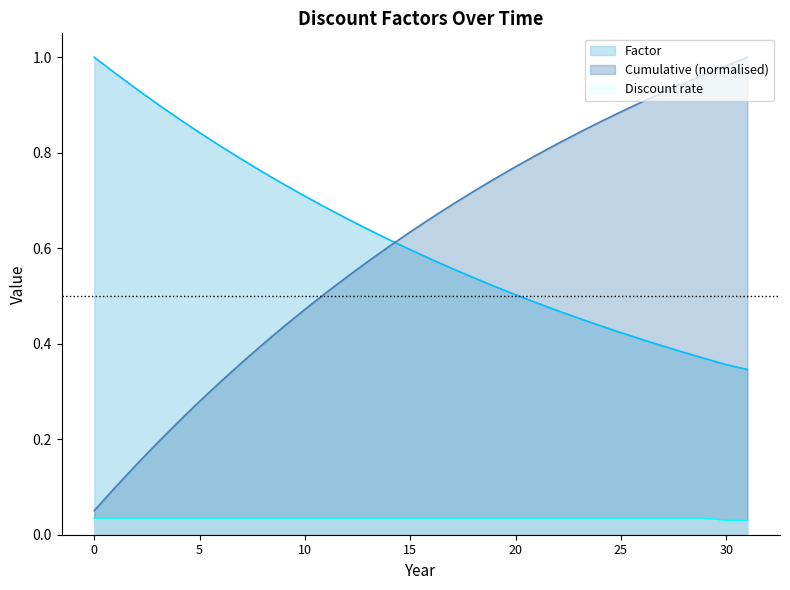

At how many categories does at least one series exceed 0?

32